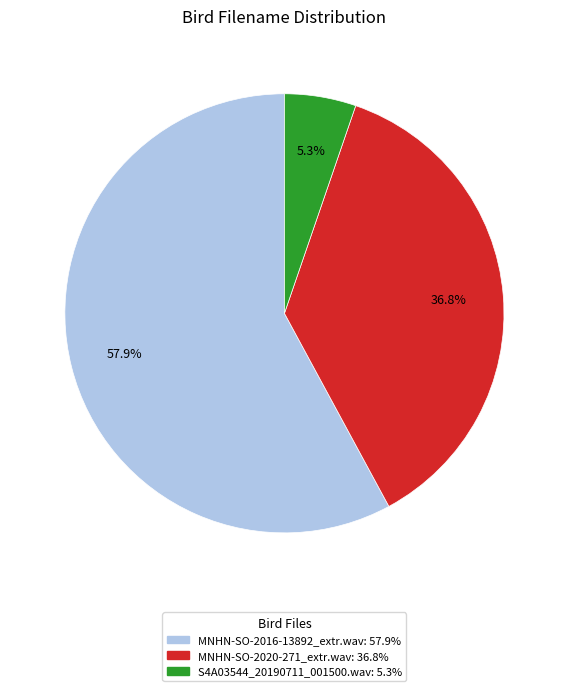

Is it true that MNHN-SO-2016-13892_extr.wav is 49% of the pie?

False